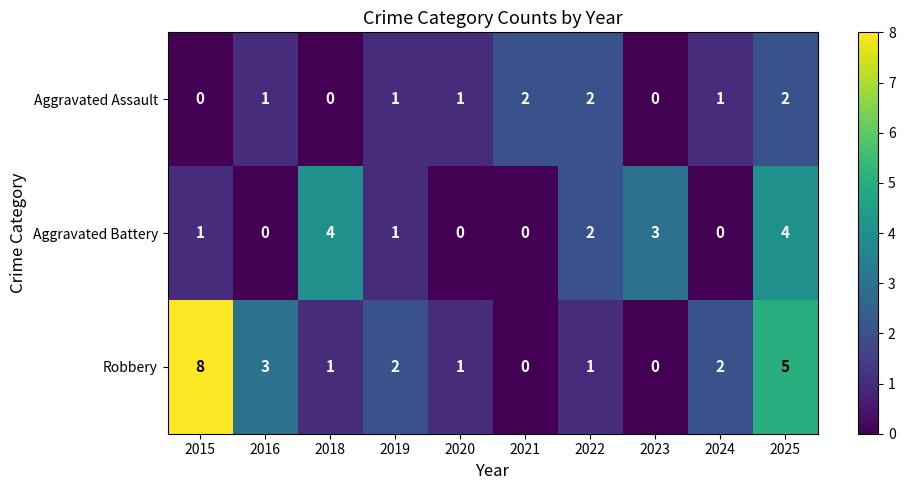

List the series in order of their peak value, highest first.

Robbery, Aggravated Battery, Aggravated Assault